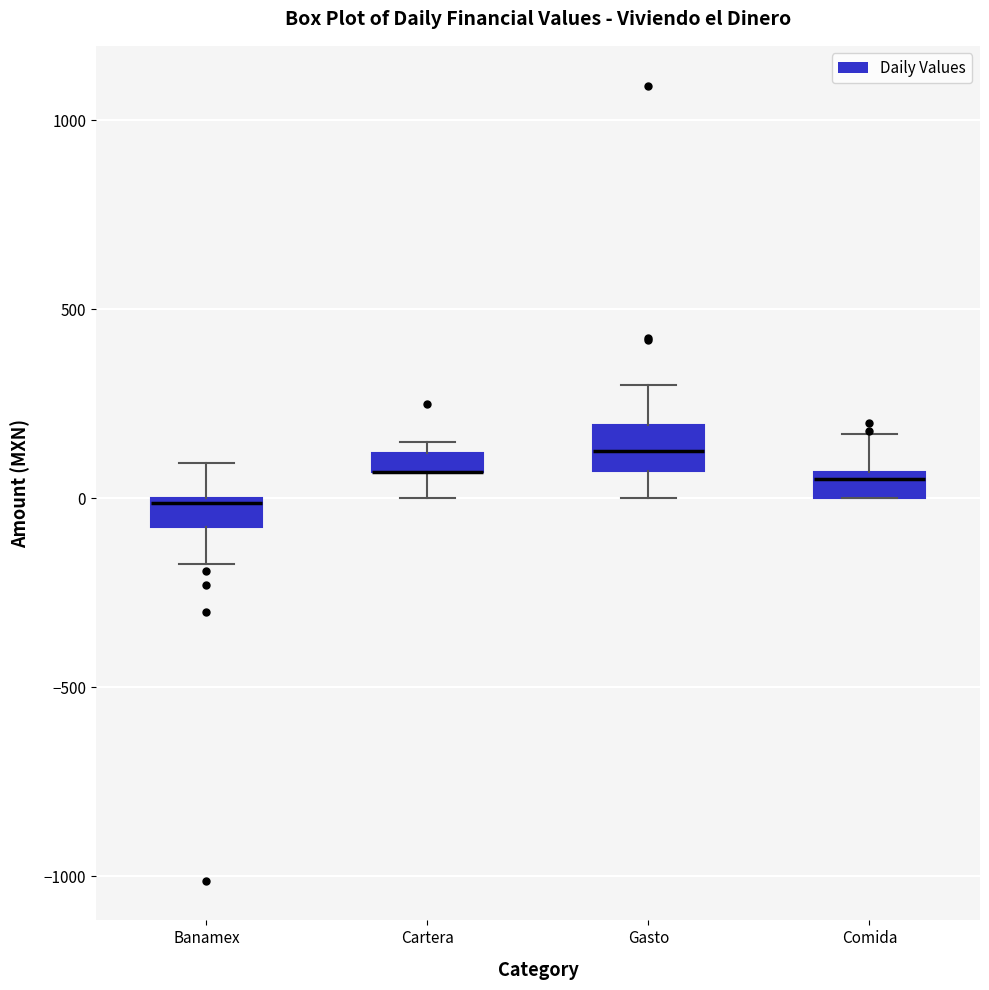

Where is the upper edge of the box for Banamex on the y-axis? The values are not printed on the chart, so give them approximately, as read against the axis.

0